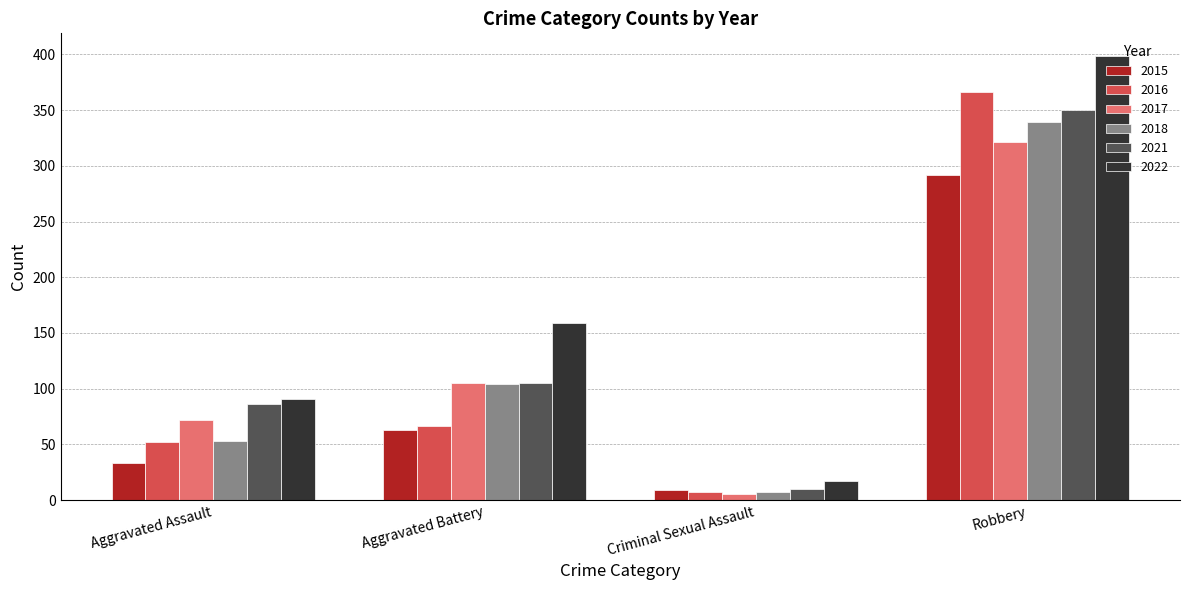

Rank the series by their maximum value, from highest to lowest.

2022, 2016, 2021, 2018, 2017, 2015